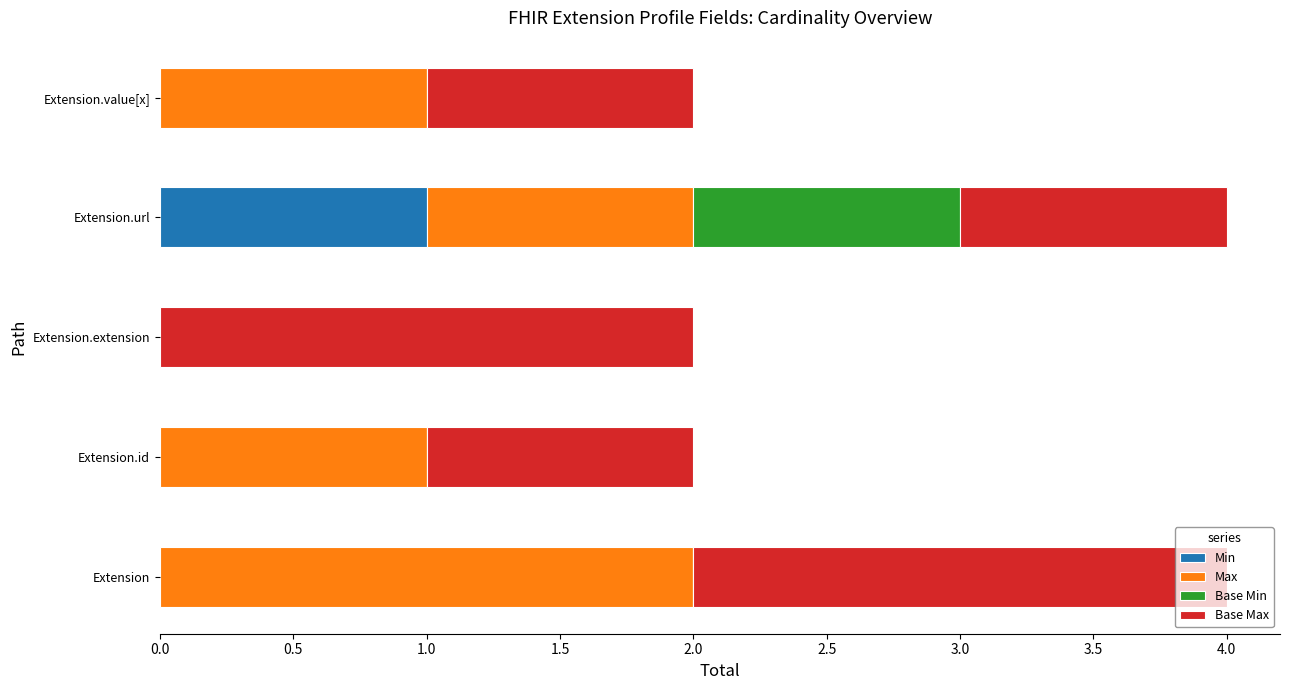

The Min series shows 1 at Extension.url. True or false?

True